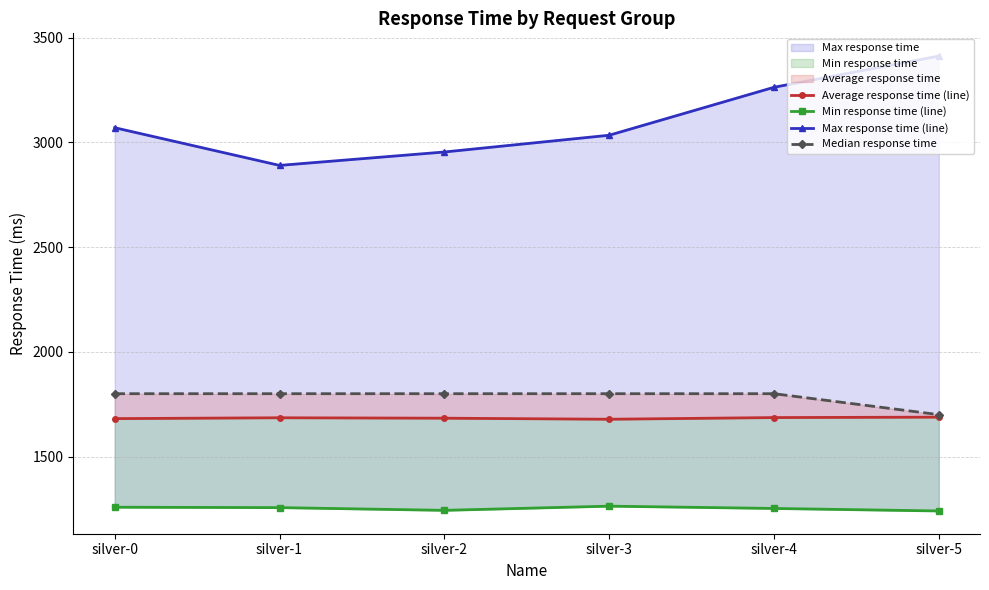

Which label corresponds to the largest value in the chart?

silver-5